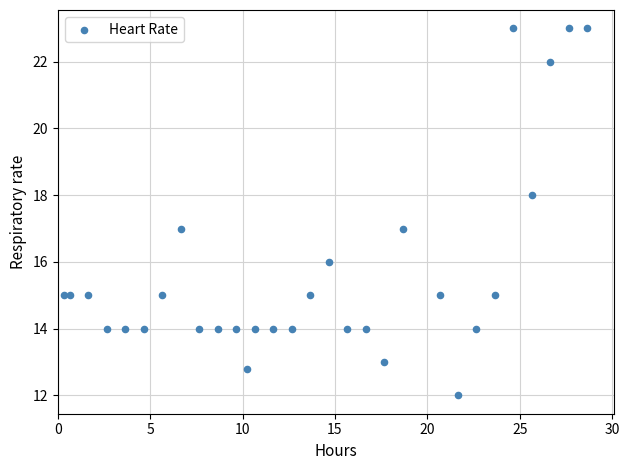

What is the range of Y values (max minus min)?

11.0